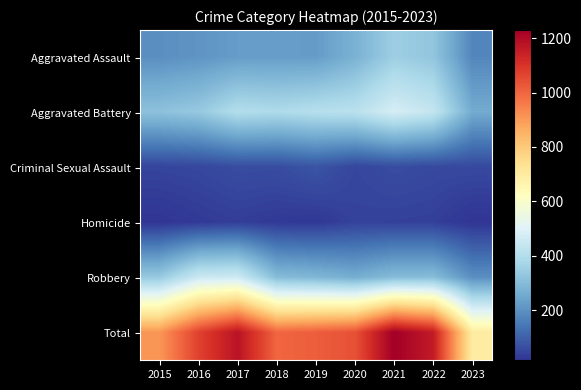

Which has a higher value, 2023 or 2018?

2018